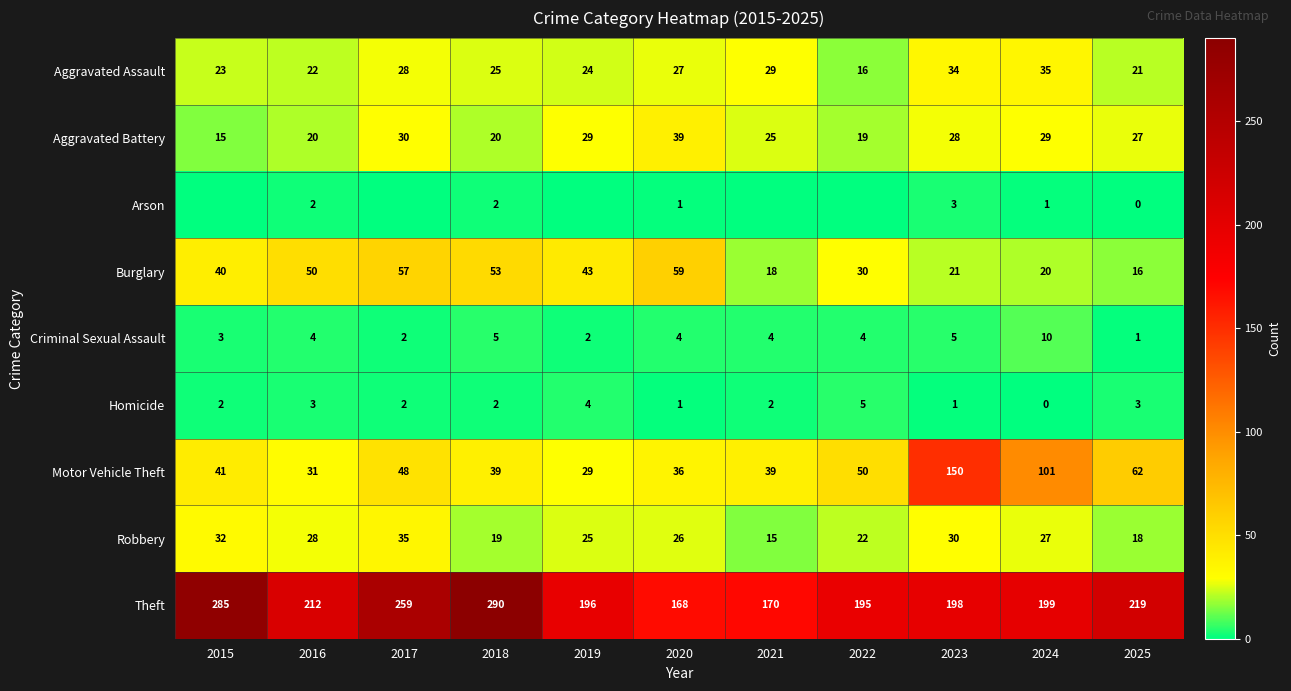

What value does the Aggravated Battery series have at 2018?

20